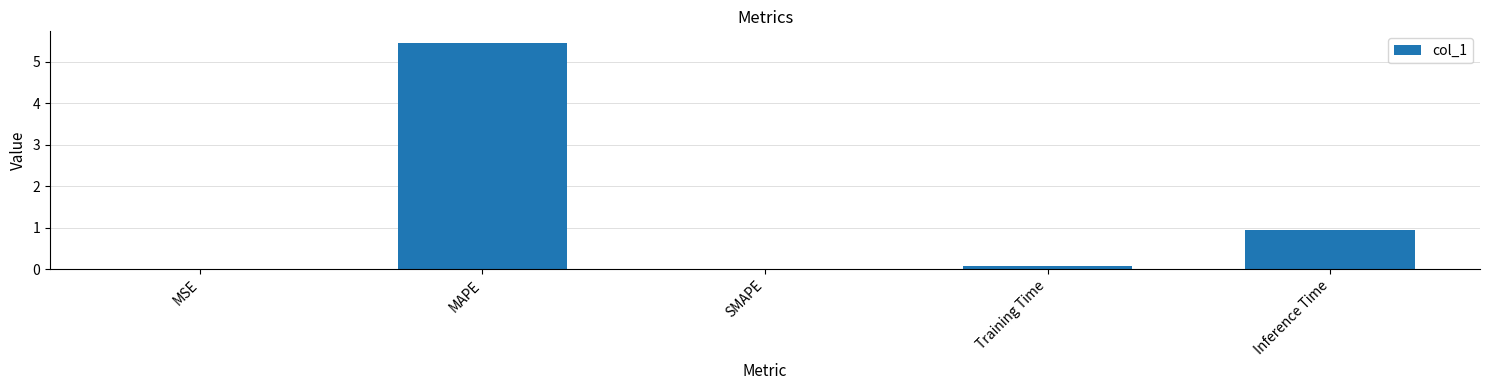

Is it true that the value at SMAPE is 0.0?

True